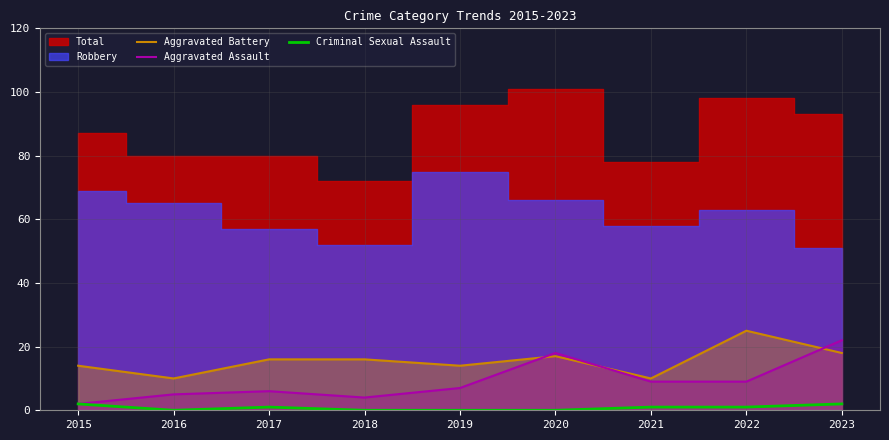

What is the difference between the second highest and second lowest values in the Aggravated Assault series?

14